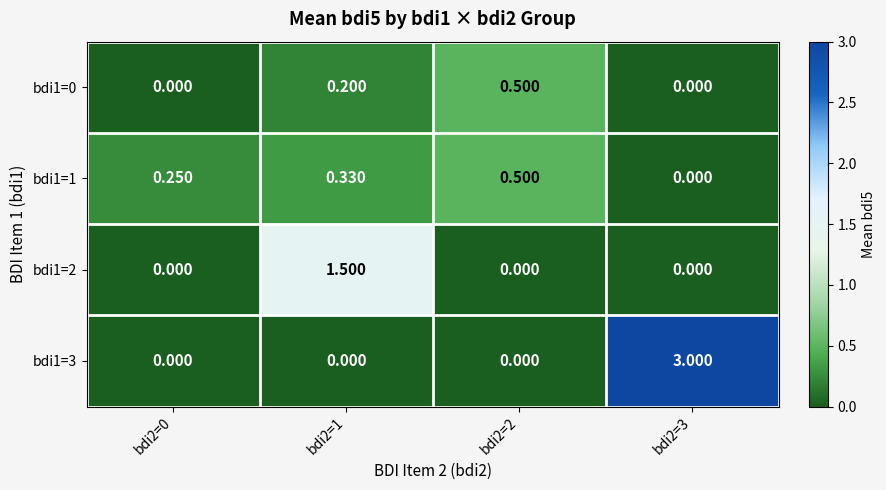

Rank the series at bdi2=0 from lowest to highest value.

bdi1=0, bdi1=2, bdi1=3, bdi1=1